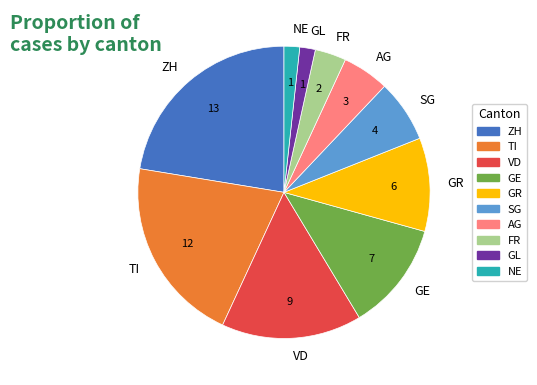

Is it true that ZH is 22% of the pie?

True